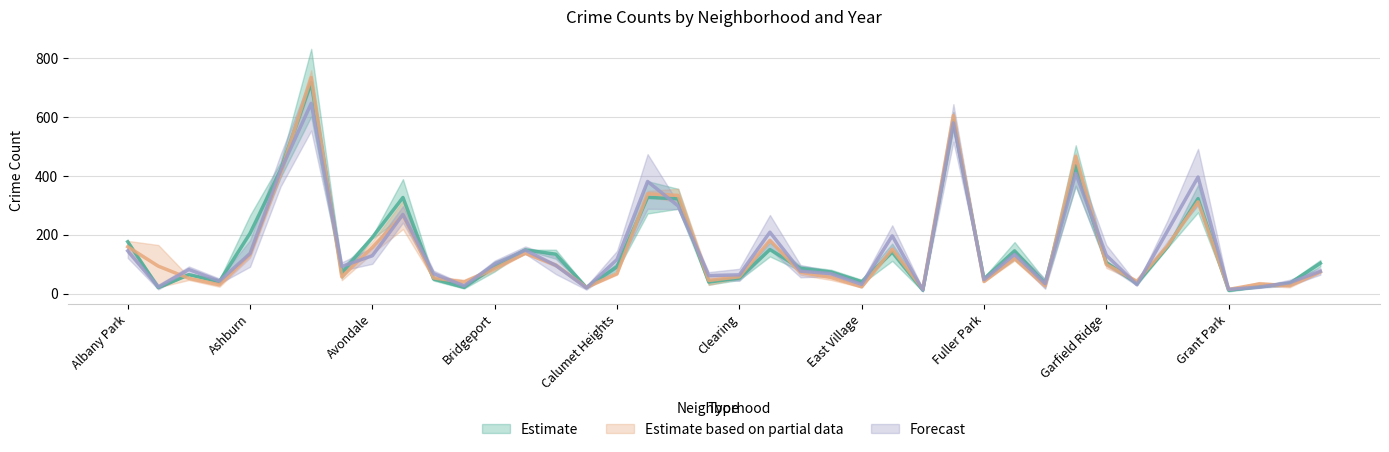

Reading left to right, transcribe all the data shown in this chart.

2018: 159.0	93.0	51.5	29.5	132.0	409.5	734.5	56.5	157.0	267.0	53.0	39.0	85.0	136.5	96.5	21.0	67.5	339.0	333.5	44.5	57.0	181.0	72.0	54.5	22.5	150.5	15.5	605.0	40.5	119.0	27.0	466.5	99.0	41.5	162.5	312.0	14.0	32.5	26.5	73.5
2020: 176.0	20.0	64.0	41.0	204.5	420.5	717.0	70.0	191.0	326.5	49.5	21.0	92.0	148.5	133.5	20.5	91.0	327.0	322.0	39.0	52.5	149.5	85.5	73.0	40.0	140.5	11.5	587.5	49.5	145.0	35.0	434.0	105.0	35.0	158.5	322.5	11.0	23.5	34.5	103.0
2022: 145.0	22.0	81.5	42.5	136.0	418.5	646.5	92.0	128.5	269.0	67.5	26.0	100.0	147.5	95.5	19.0	115.5	381.0	297.5	61.0	63.5	208.5	76.0	67.5	31.0	196.0	12.0	580.0	47.0	133.0	33.5	408.5	130.0	30.0	212.5	396.0	14.0	21.5	37.0	75.5